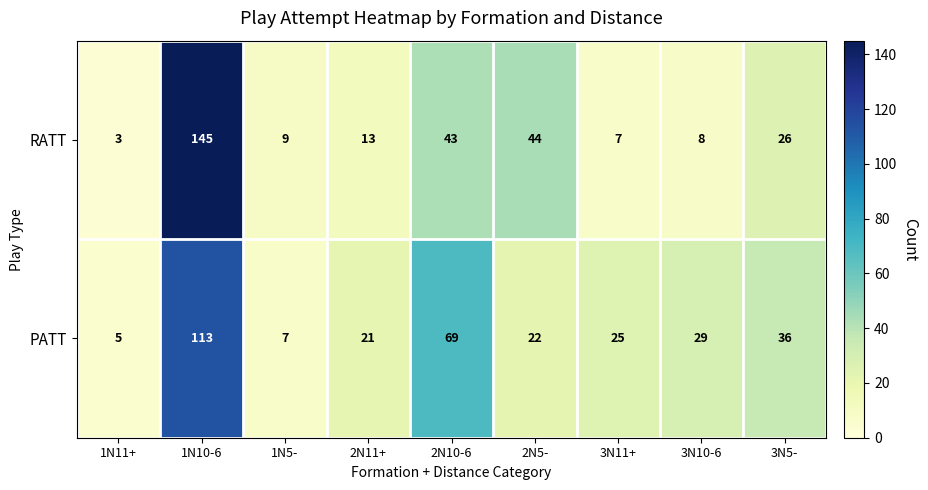

Reading left to right, extract all data points from this chart.

RATT: 3	145	9	13	43	44	7	8	26
PATT: 5	113	7	21	69	22	25	29	36